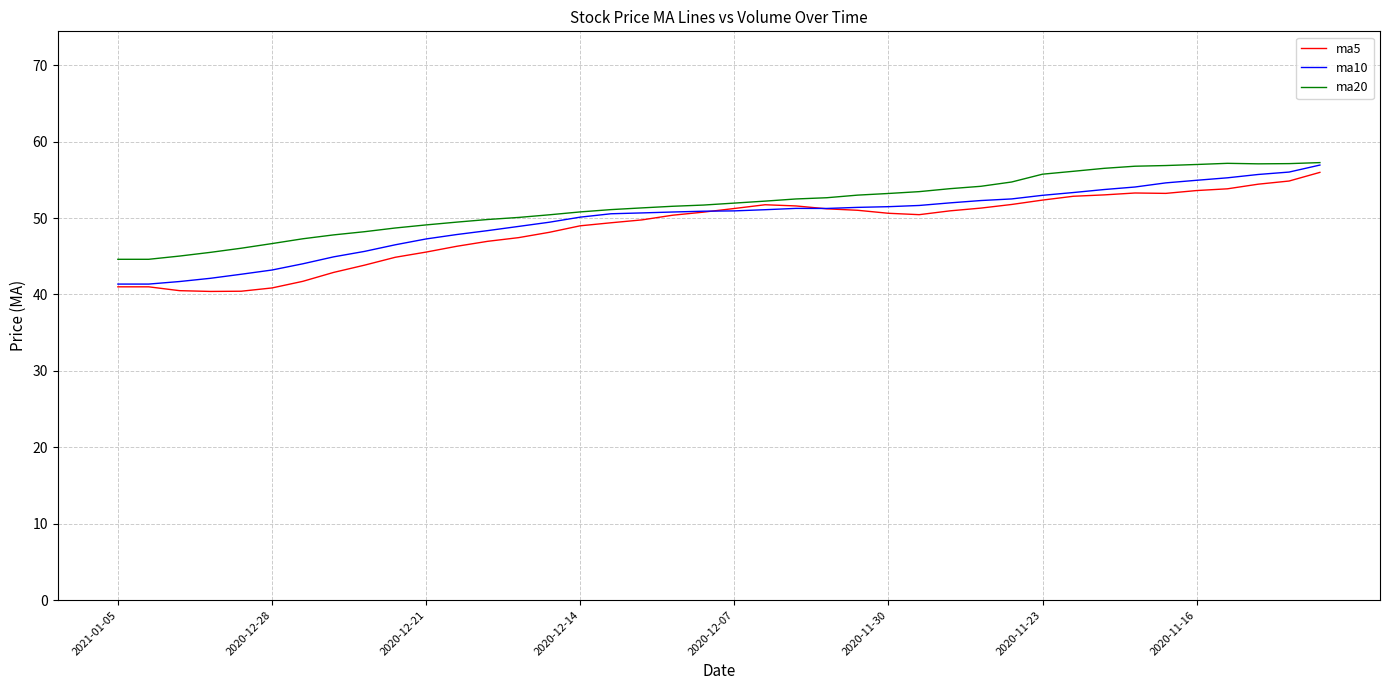

What is the highest value of the ma20 series?

57.3